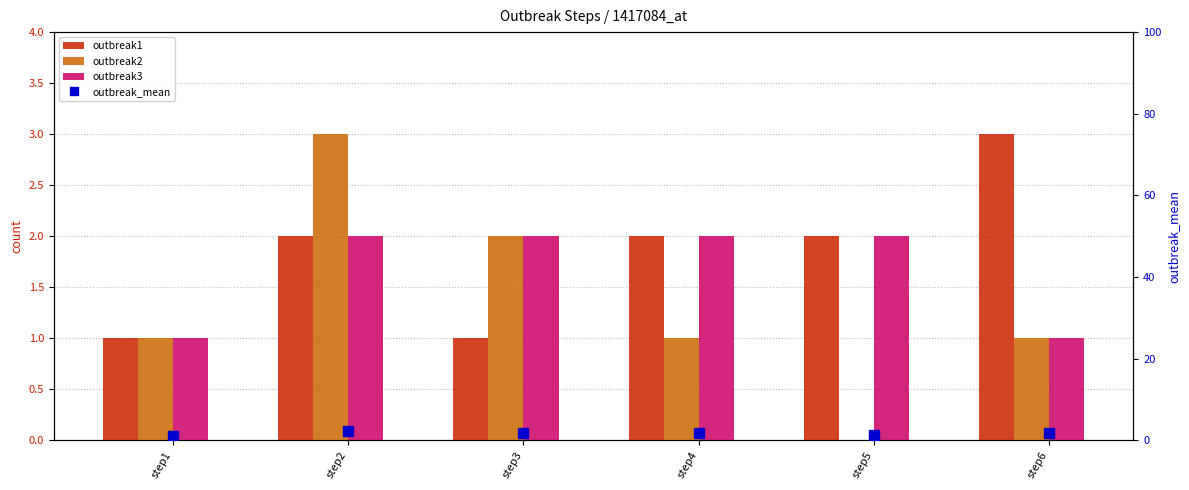

What is the spread (max minus min) of values at step3?

1.0